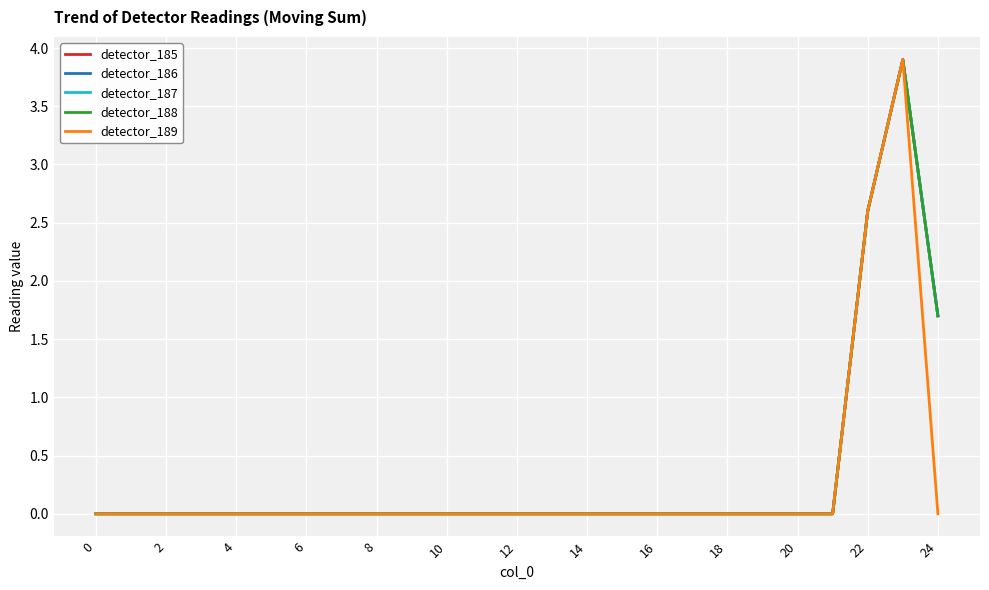

Where is detector_186 nearest to the value 1?

24